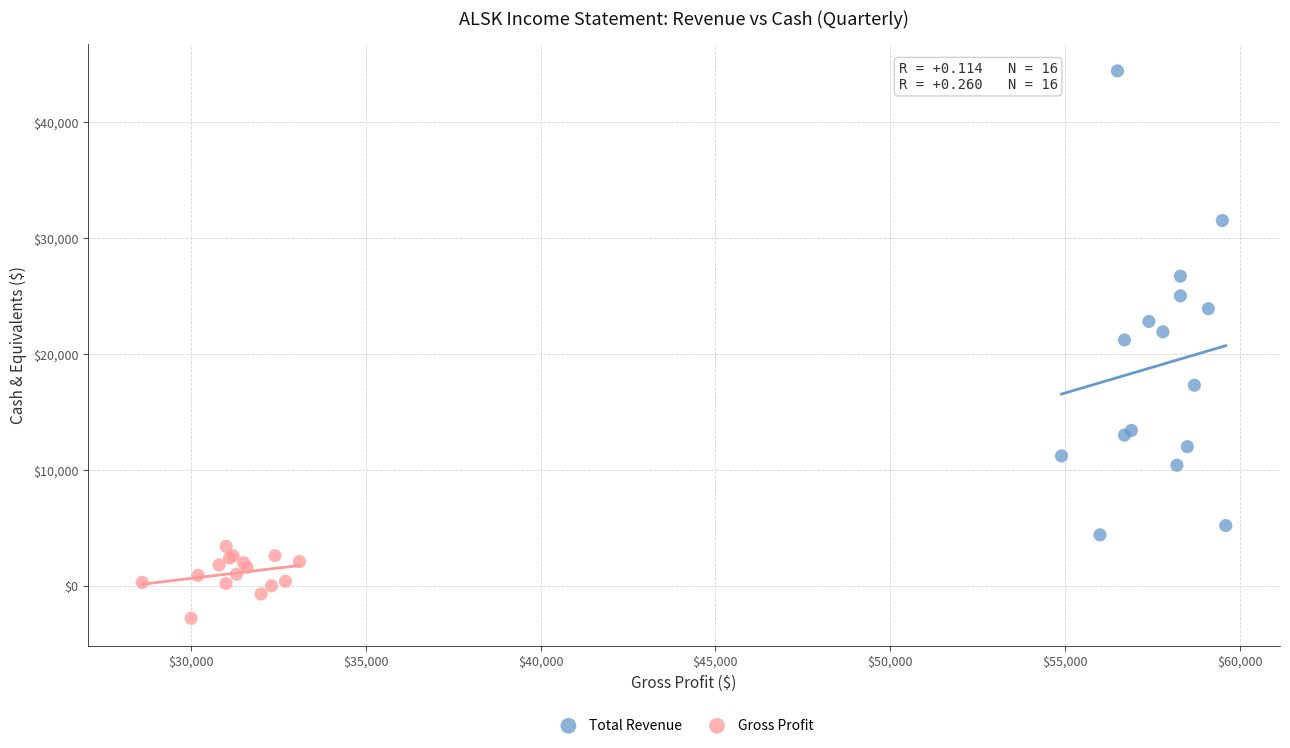

Which series contains the highest Y value?

Total Revenue